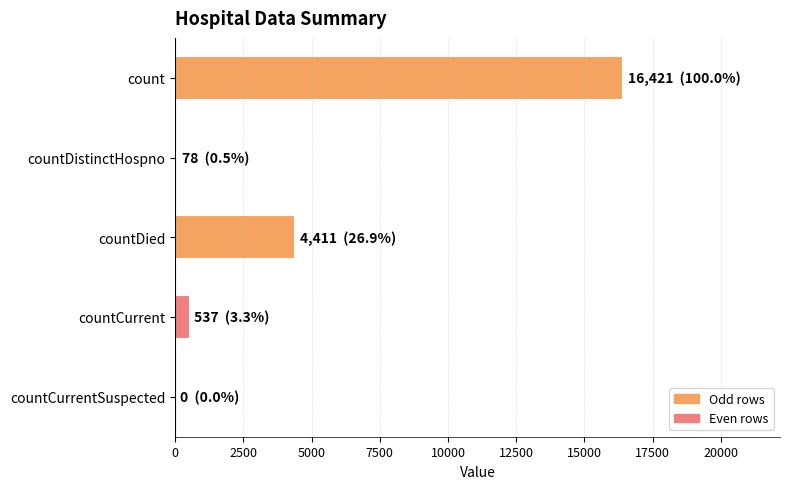

How many categories are shown in the chart?

5